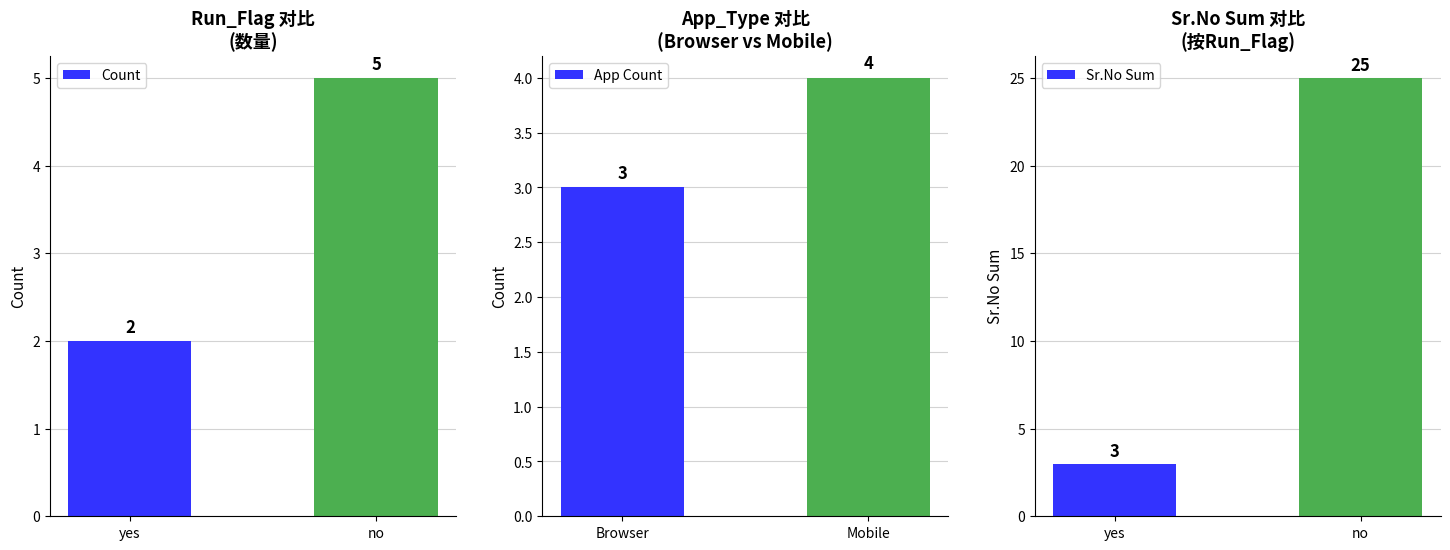

Which category has the lowest value in the App Count series?

Browser